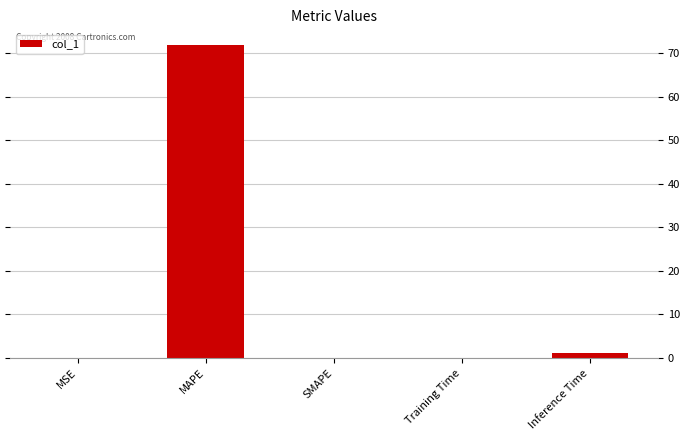

True or false: the data shows 41.2 at MAPE.

False